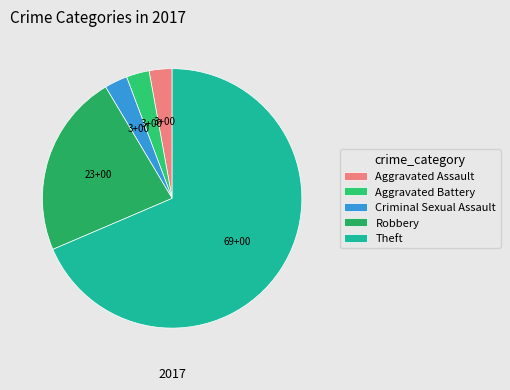

Count the number of slices in the pie.

5